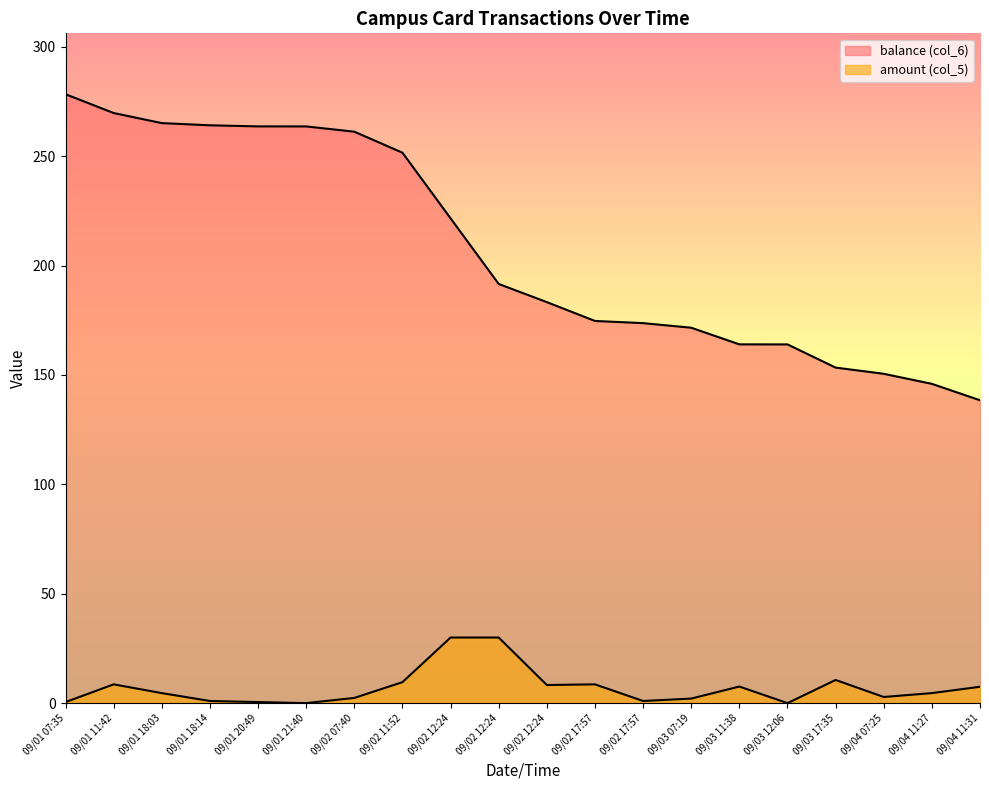

Which has a higher value, 09/01 20:49 or 09/03 12:06?

09/01 20:49